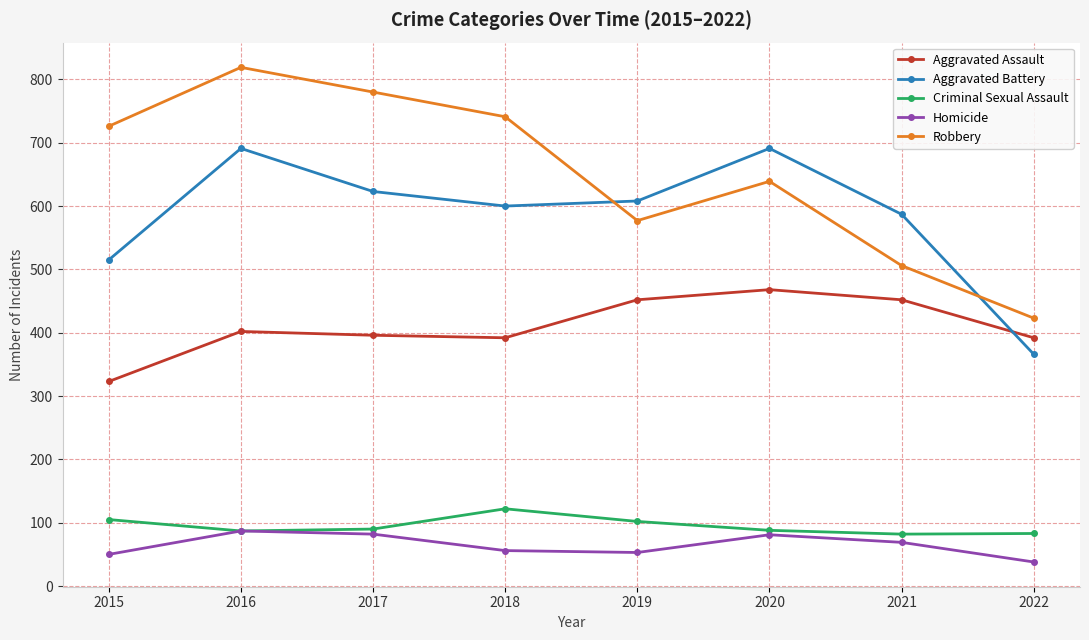

What is the spread (max minus min) of values at 2019?

555